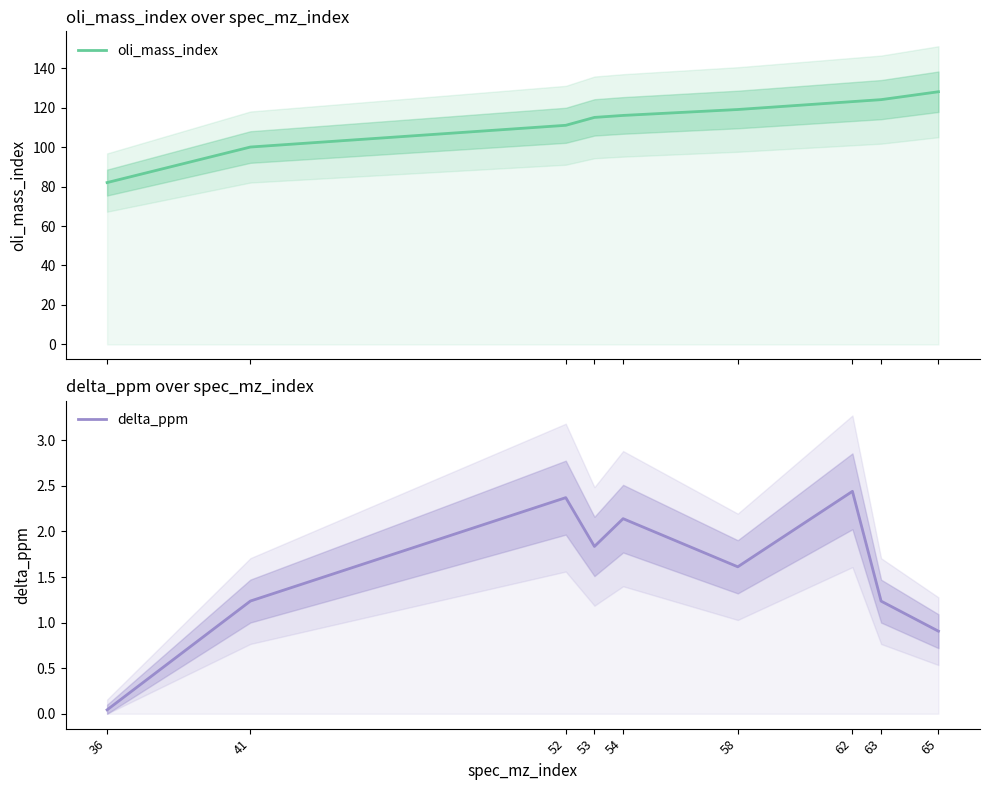

Reading left to right, list all the values displayed in this chart.

oli_mass_index: 36=82.0	41=100.0	52=111.0	53=115.0	54=116.0	58=119.0	62=123.0	63=124.0	65=128.0
delta_ppm: 36=0.0	41=1.2	52=2.4	53=1.8	54=2.1	58=1.6	62=2.4	63=1.2	65=0.9